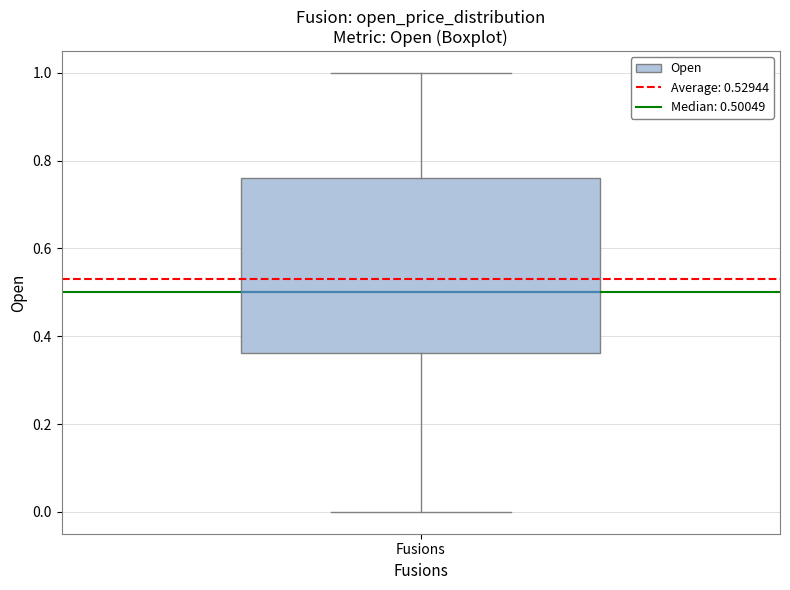

Read this box plot against the y-axis: the position of the median line, the range covered by the box, and the ends of both whiskers. The values are not printed on the chart, so give them approximately, as read against the axis.

median 0.50, box 0.36 to 0.76, whiskers 0.00 to 1.00